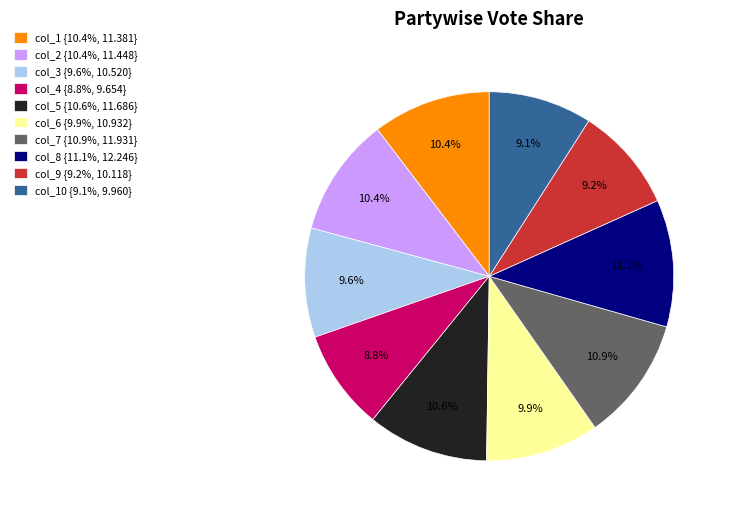

Is the sum of col_3 {9.6%, 10.520} and col_6 {9.9%, 10.932} greater than half?

No